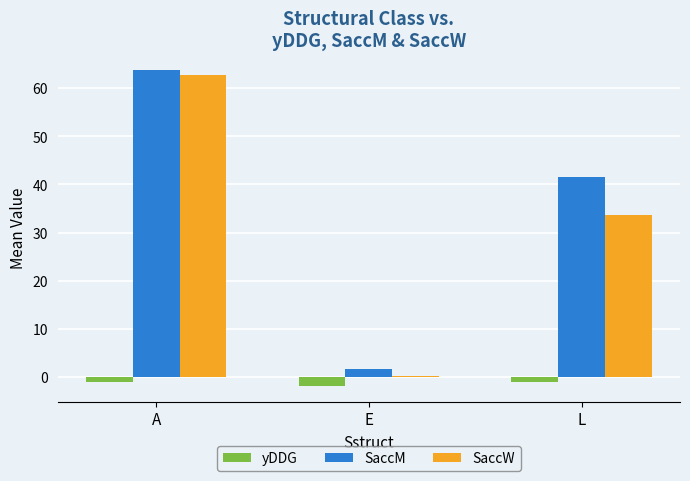

True or false: yDDG has a value of -1.9 at E.

True